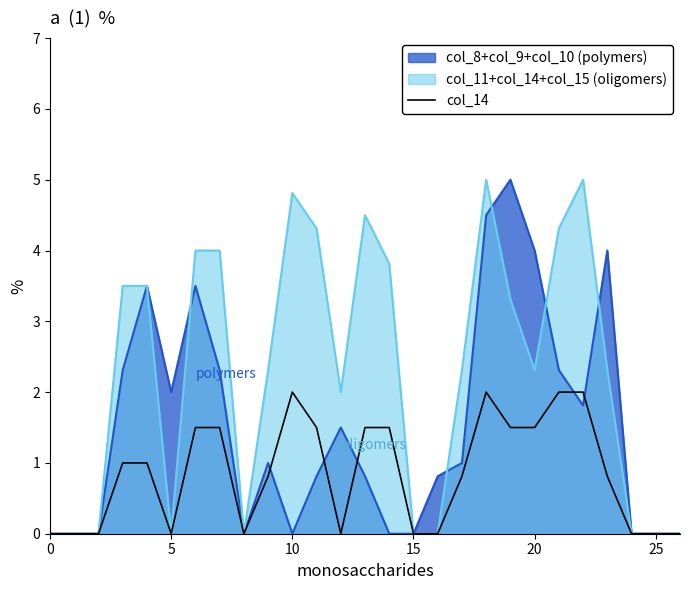

The value at 13 is 1.5. True or false?

True